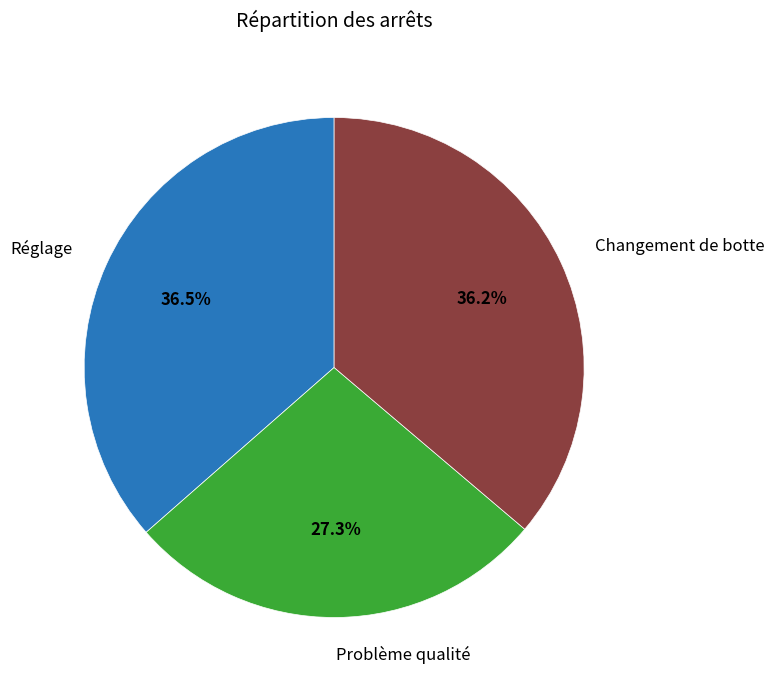

Is there any slice that represents more than half of the pie?

No